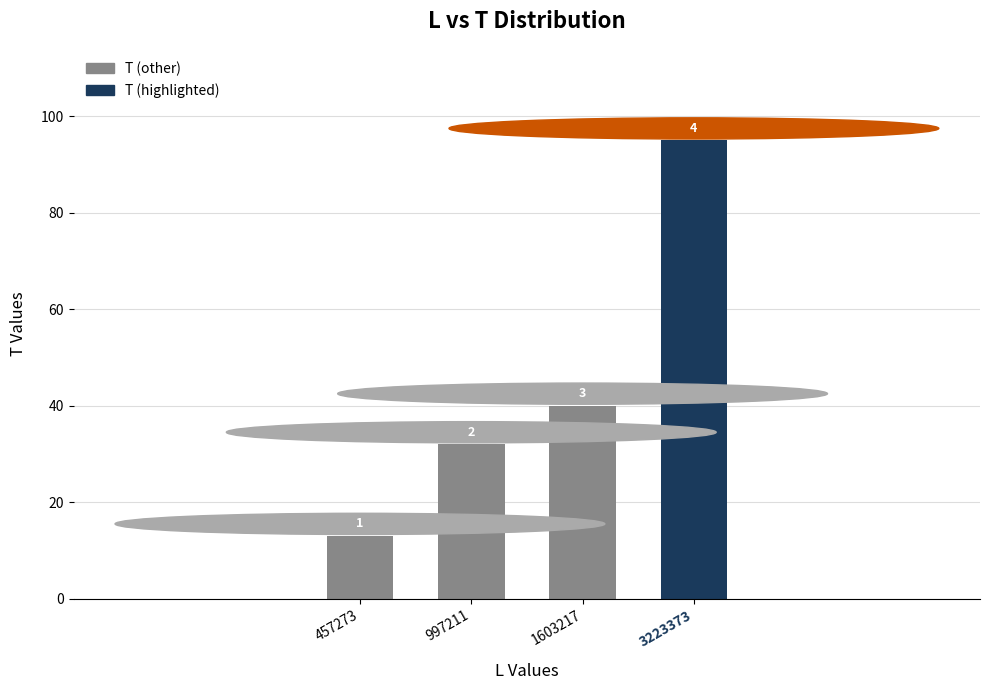

At which label is the value closest to 54?

1603217